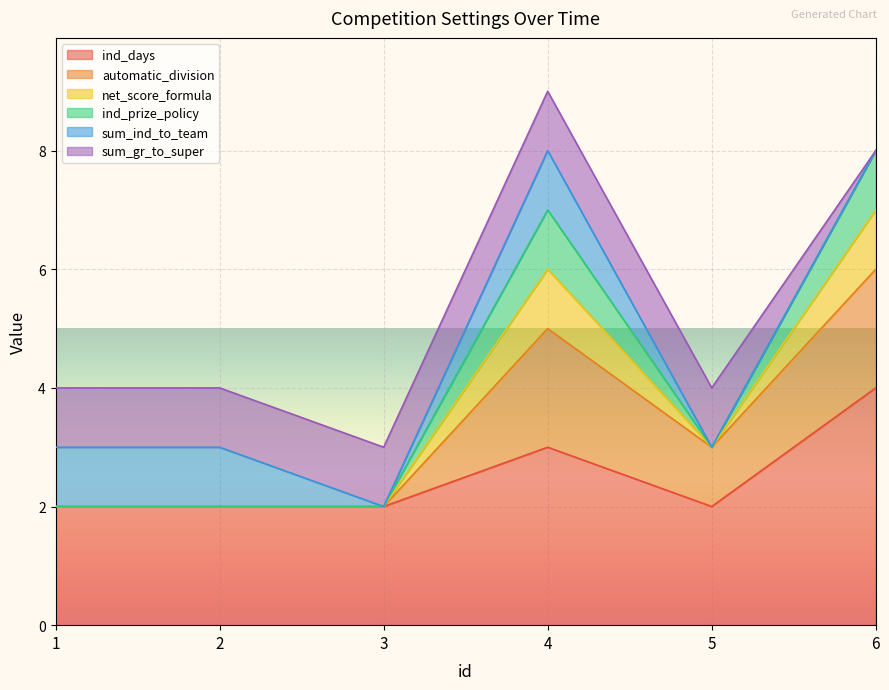

At which label does ind_prize_policy reach its peak?

6